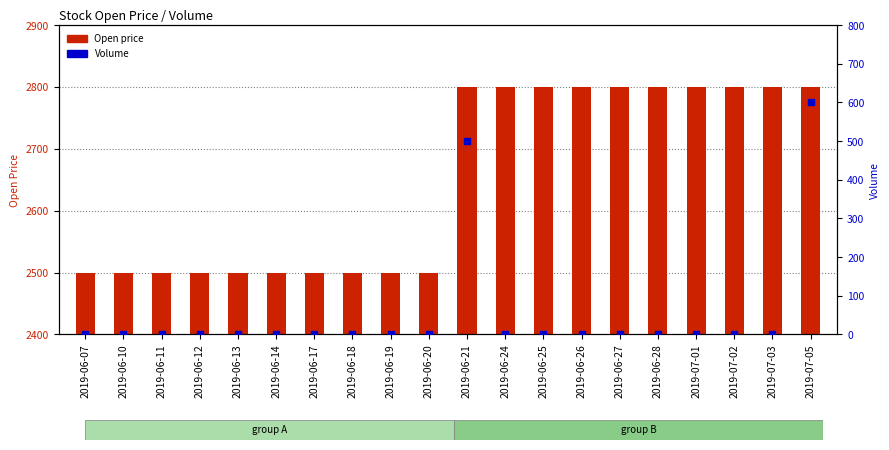

Which series contains the highest Y value?

Open price